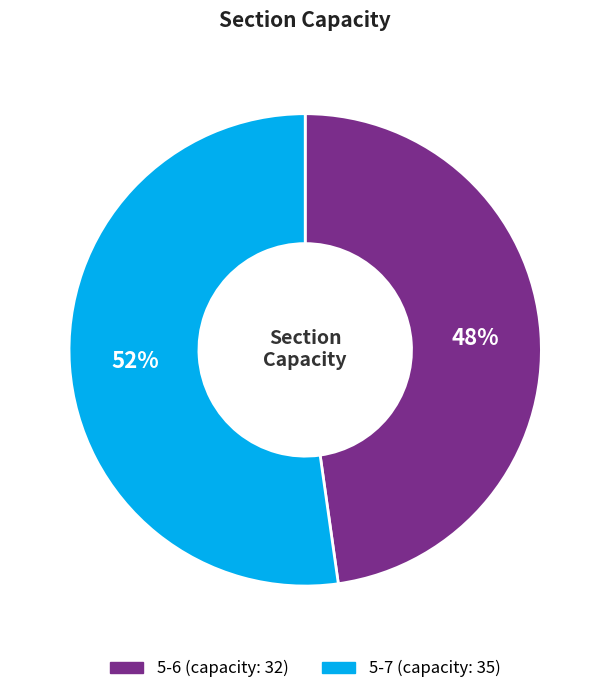

What is the ratio of the value at 5-7 to the value at 5-6?

1.1